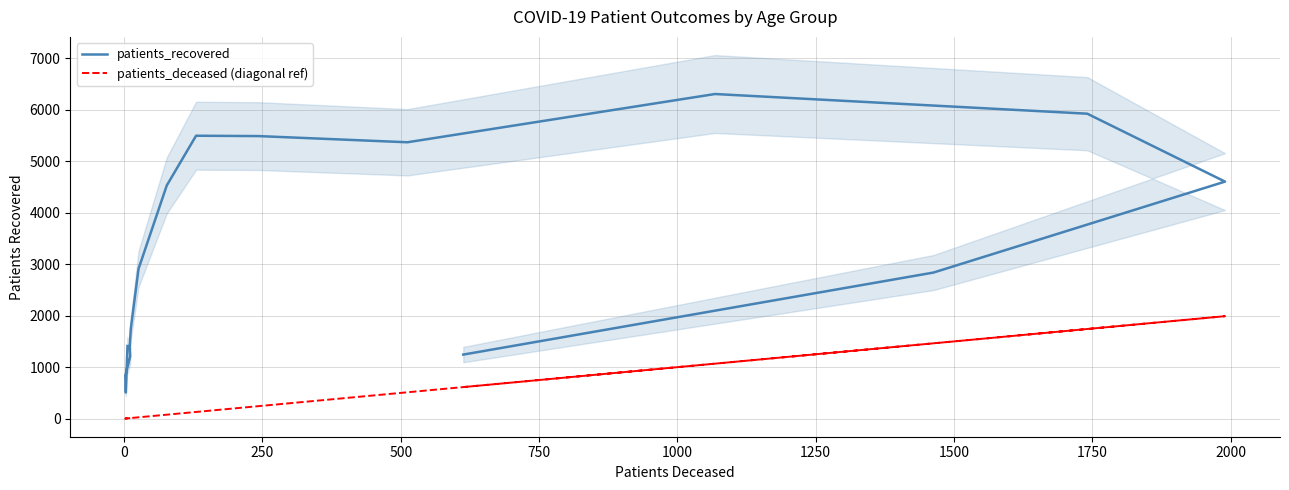

True or false: patients_recovered and patients_deceased (diagonal ref) intersect in this chart.

False